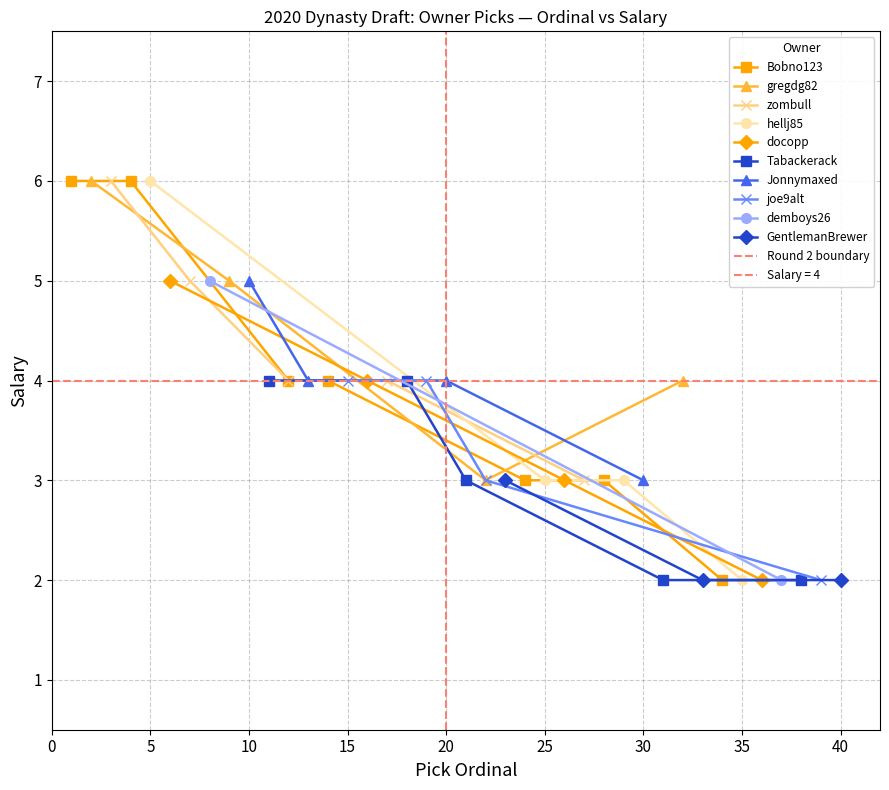

True or false: Round 4 avg salary has more than 0 interior local peaks.

False